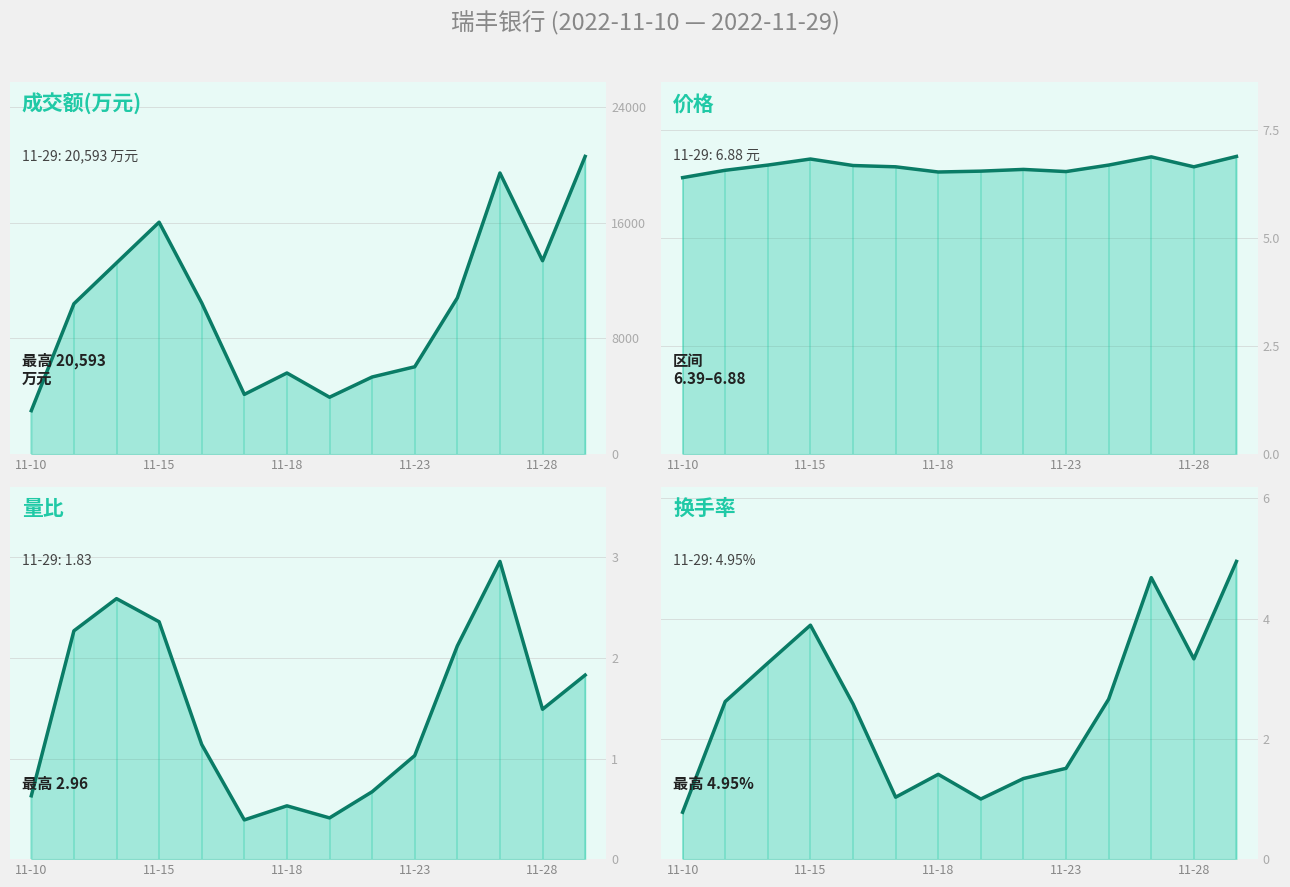

True or false: 量比 and 换手率 cross at least once.

False